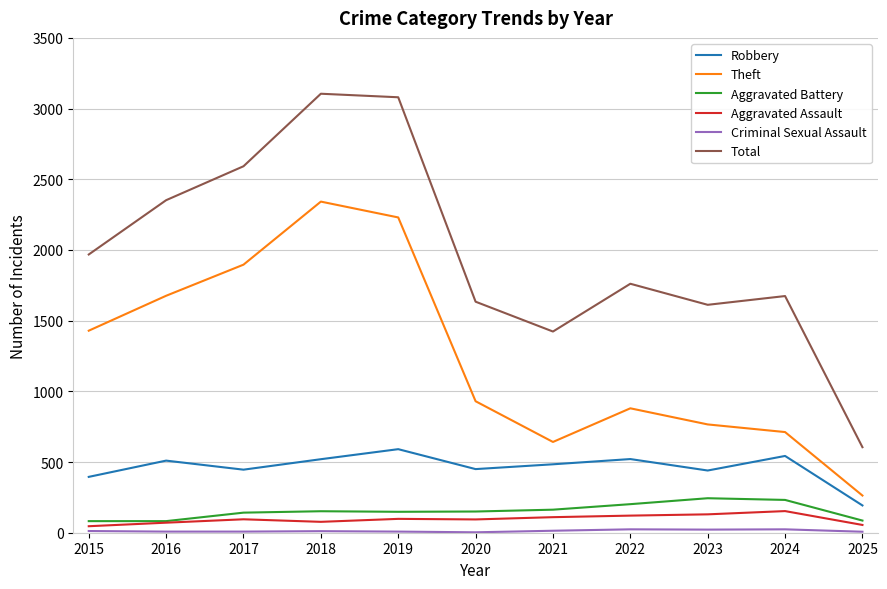

What is the maximum value shown in the chart?

3105